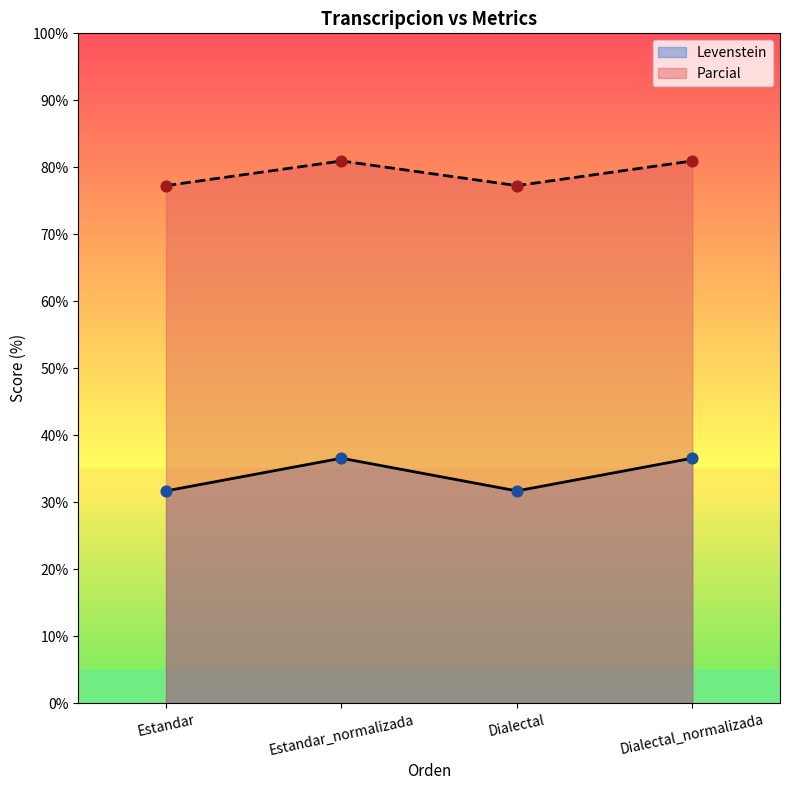

What are all the series names shown in the legend?

Levenstein, Parcial